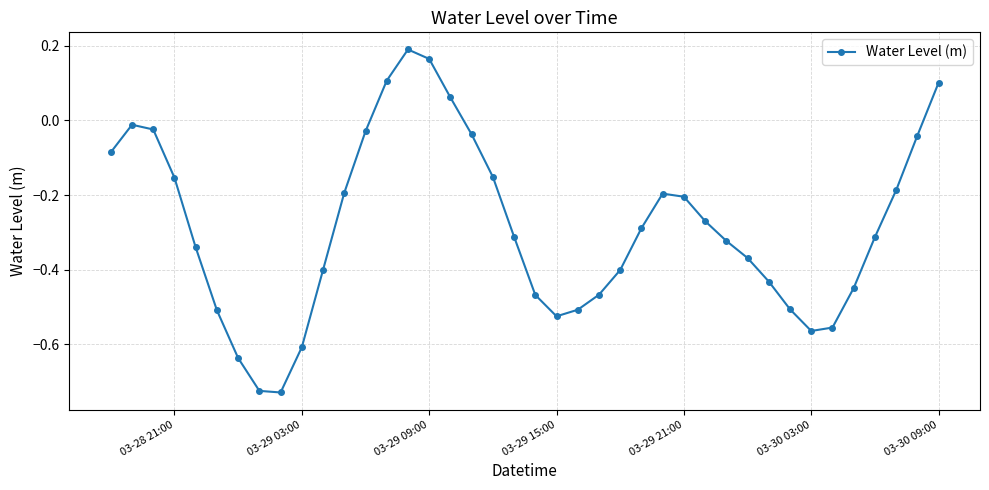

How many points are higher than both their immediate neighbors (excluding endpoints)?

3